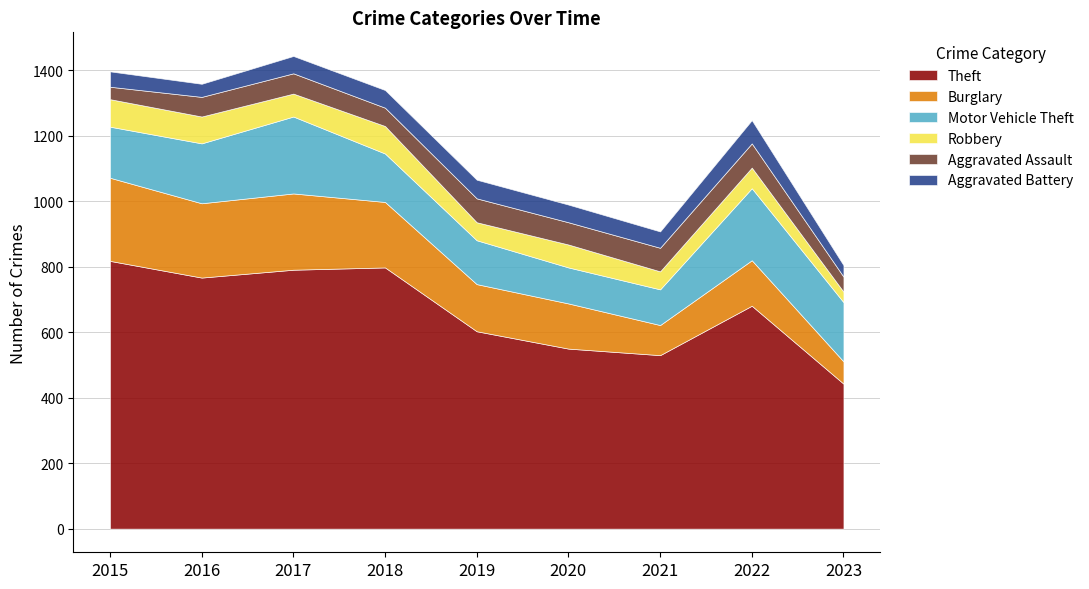

True or false: Theft has more than 0 points higher than both neighbors.

True